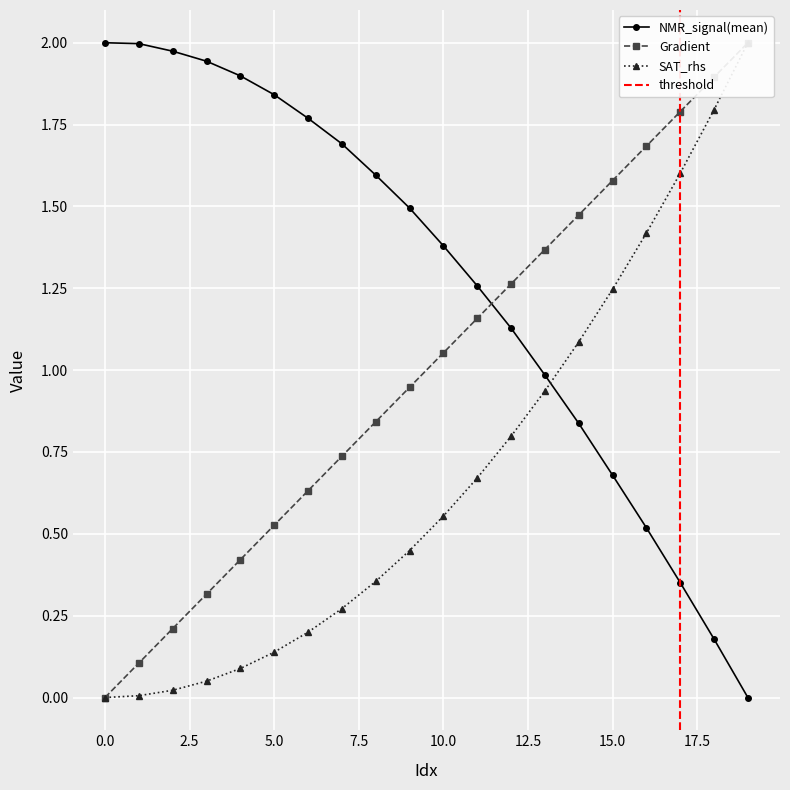

Rank the series at 7 from highest to lowest value.

NMR_signal(mean), Gradient, SAT_rhs